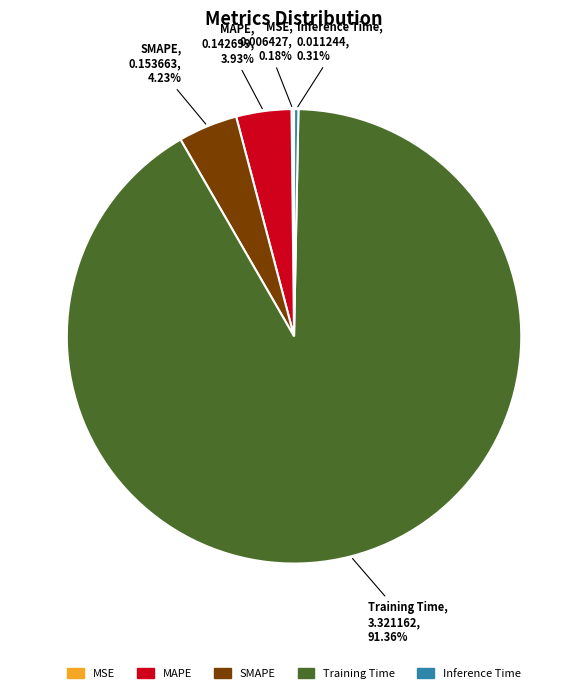

What percentage is NOT represented by Inference Time?

99.7%